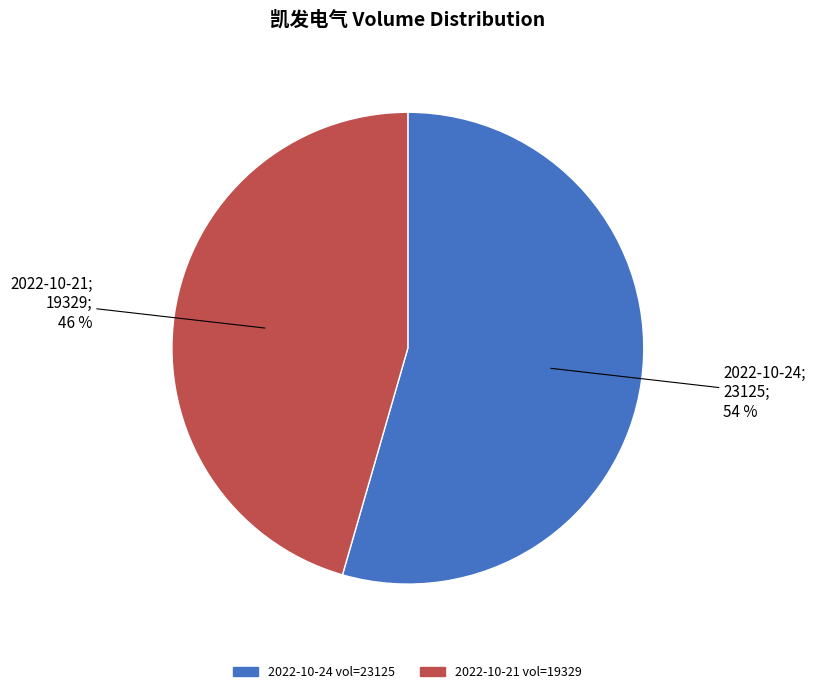

To the nearest percent, what is the average slice percentage?

50%